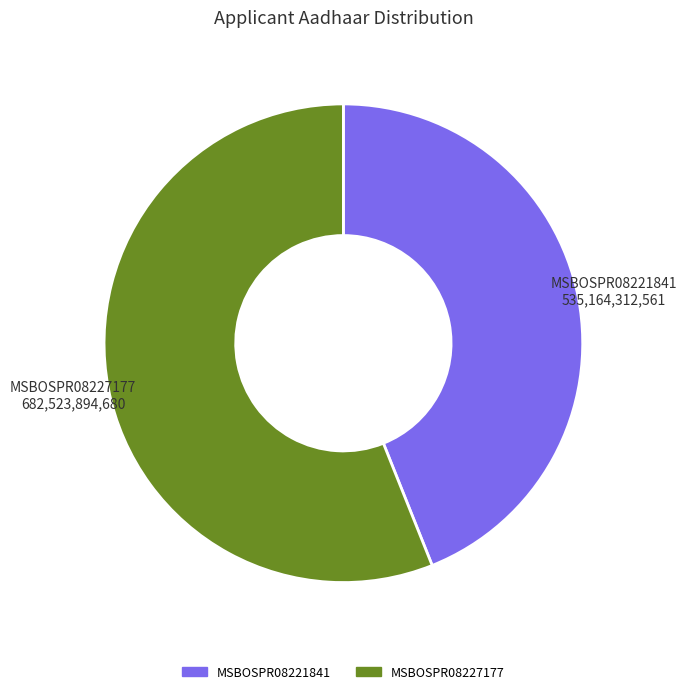

Which has a higher value, MSBOSPR08221841 535,164,312,561 or MSBOSPR08227177 682,523,894,680?

MSBOSPR08227177 682,523,894,680